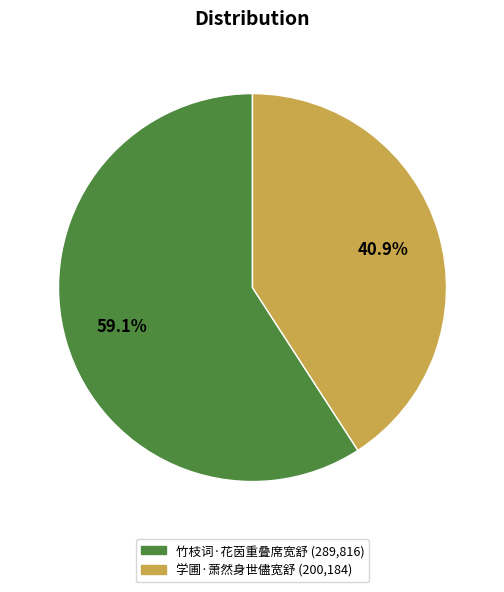

True or false: 竹枝词·花茵重叠席宽舒 accounts for 69% of the total.

False